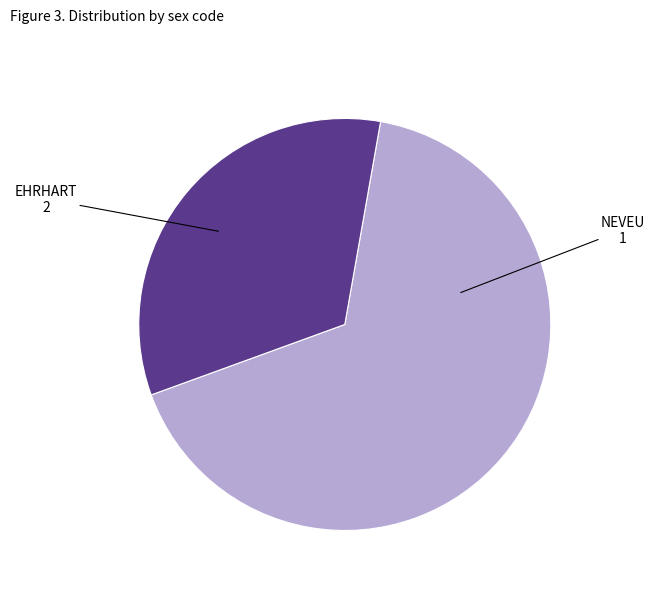

Approximately how many times larger is the value at EHRHART compared to NEVEU?

2.0